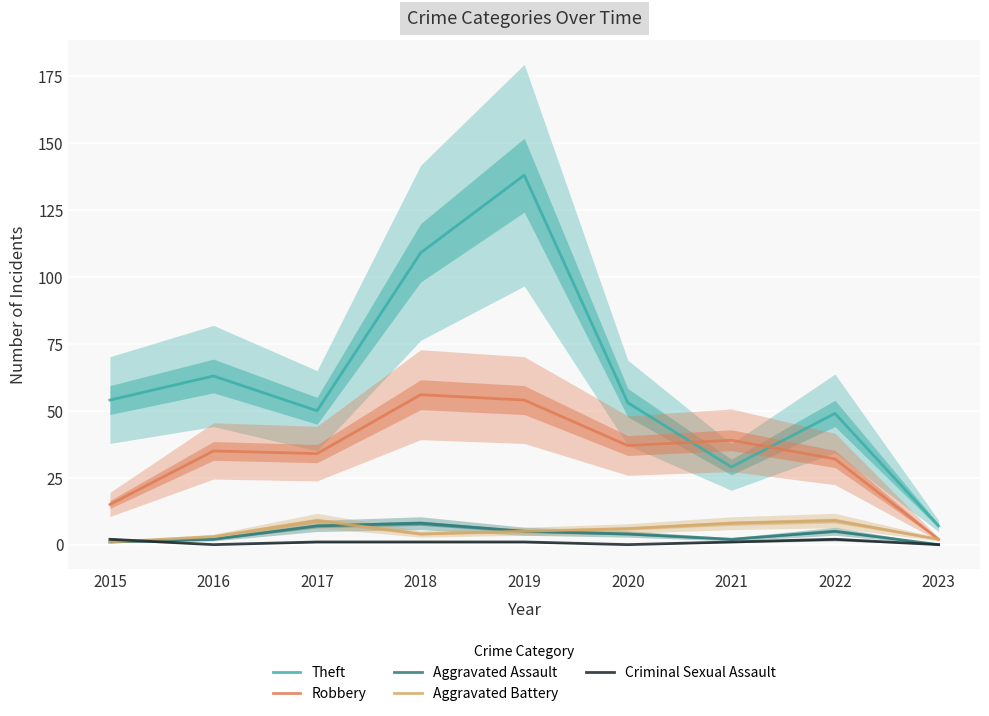

What is the value of the Aggravated Battery point at the 3rd from the left?

9